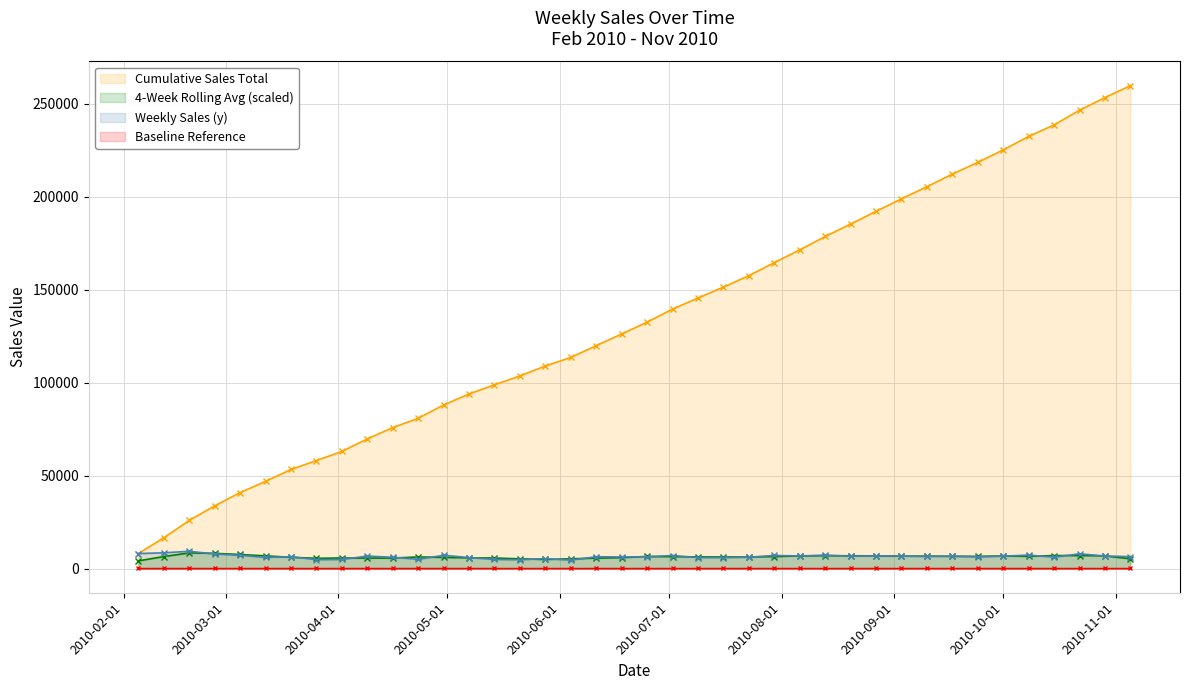

Which series has the largest total across all categories?

Cumulative Sales Total